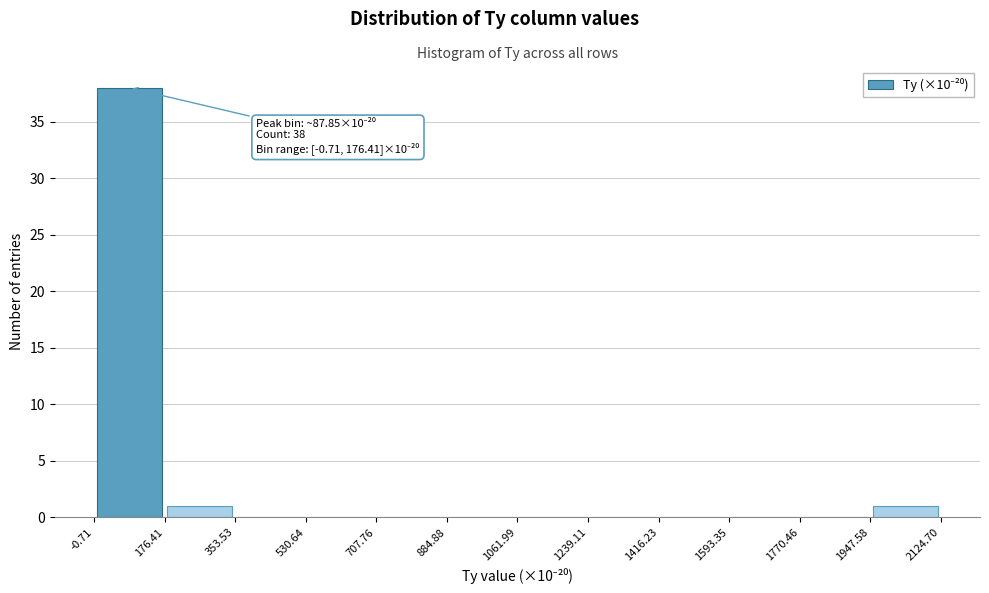

Which range on the x-axis has the tallest bar?

-0.71 to 176.41